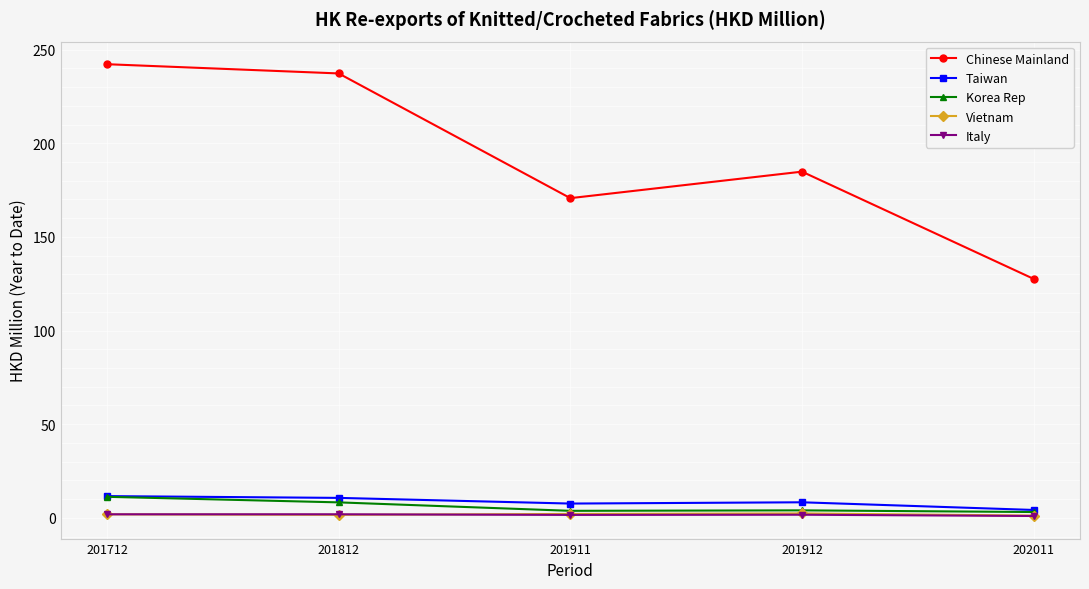

In Chinese Mainland, how many points are lower than both neighbors (excluding endpoints)?

1